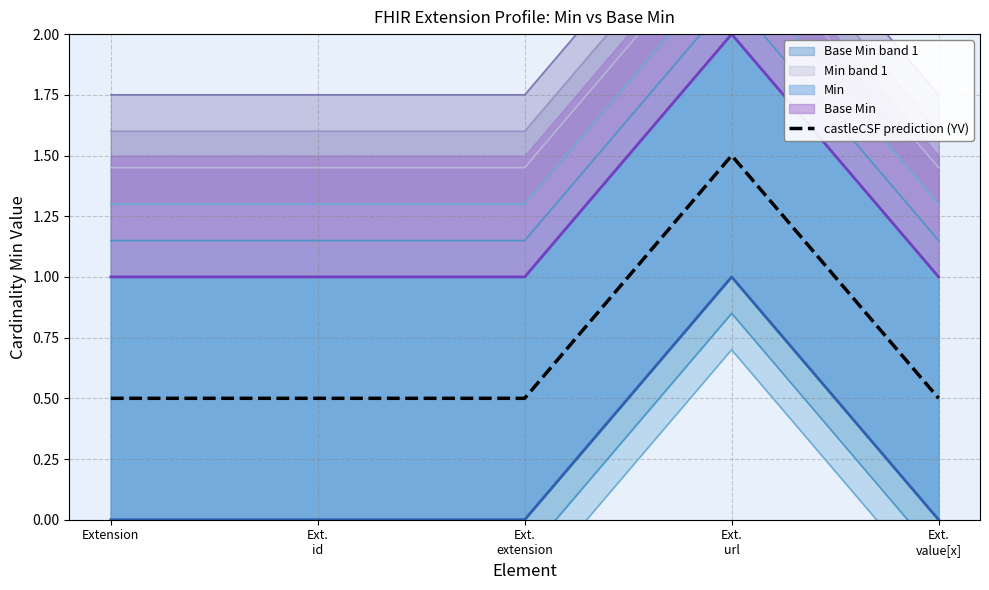

Reading left to right, list all the values displayed in this chart.

Extension=0.5	Ext.
id=0.5	Ext.
extension=0.5	Ext.
url=1.5	Ext.
value[x]=0.5